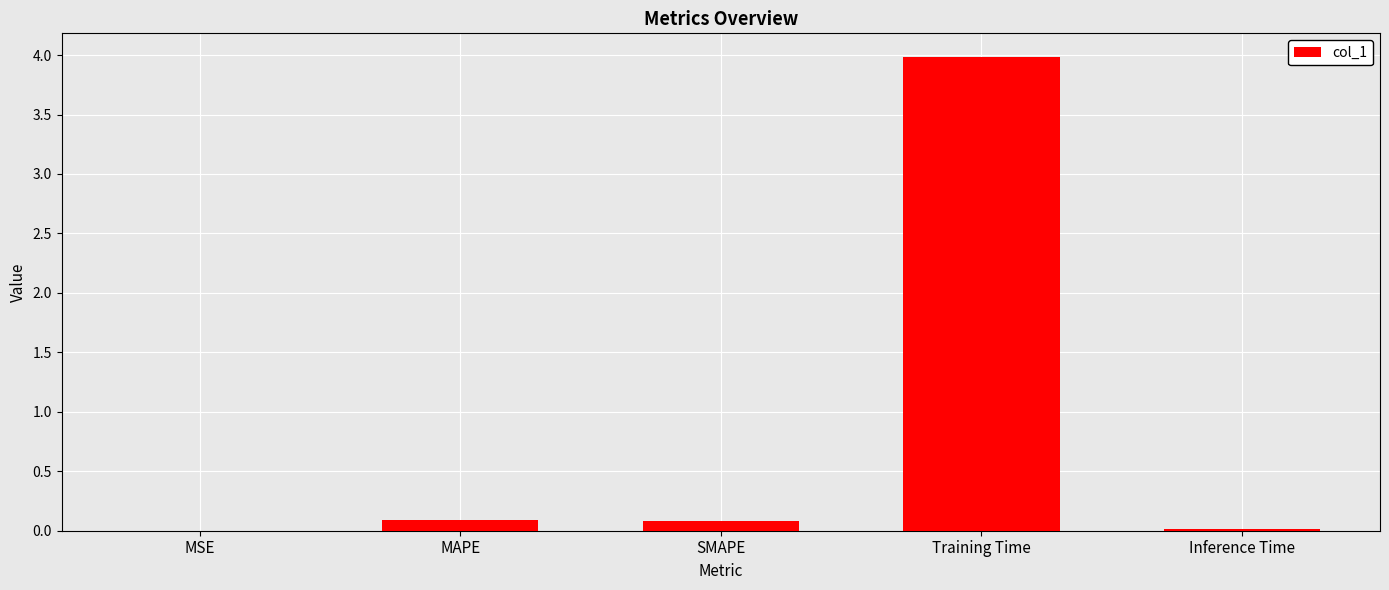

What is the greatest value displayed?

4.0